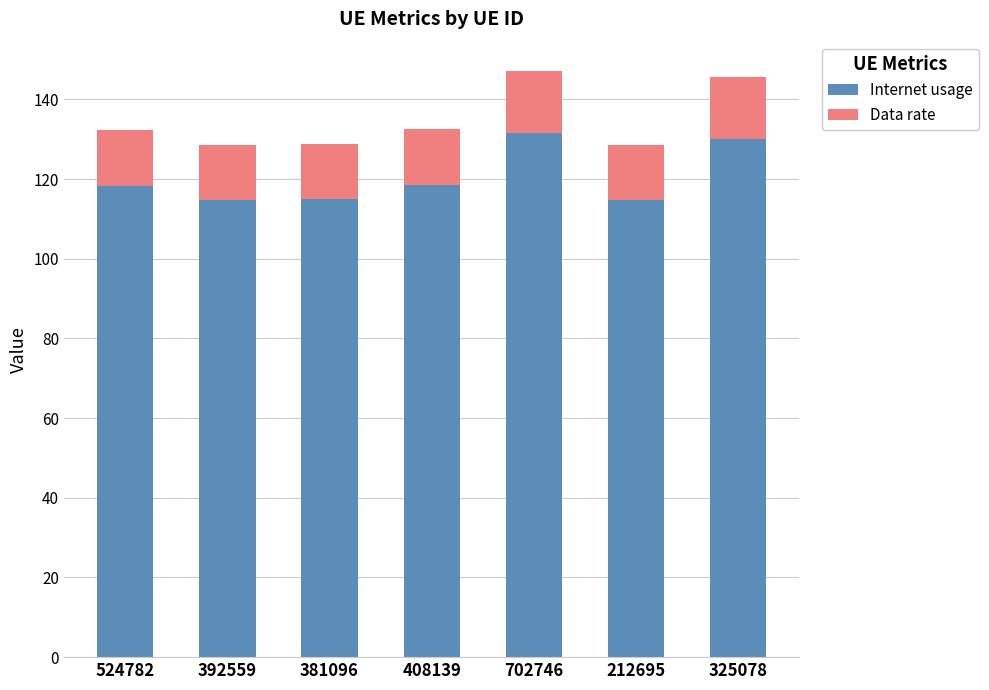

The Internet usage series shows 50.8 at 702746. True or false?

False